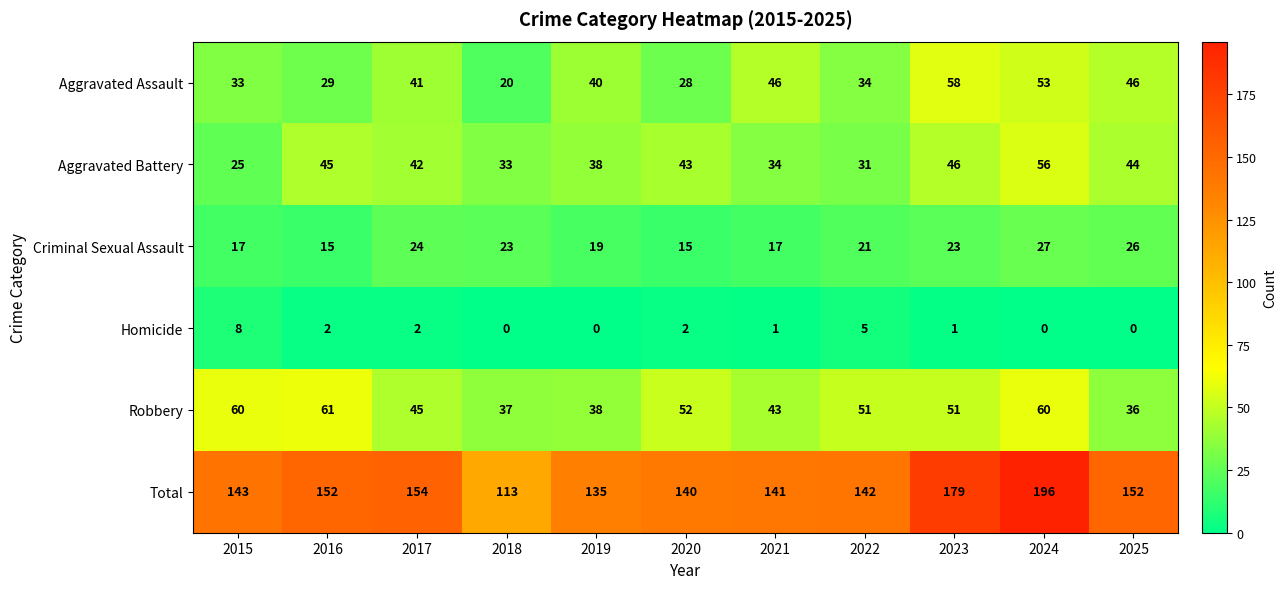

At how many categories does at least one series exceed 89?

11